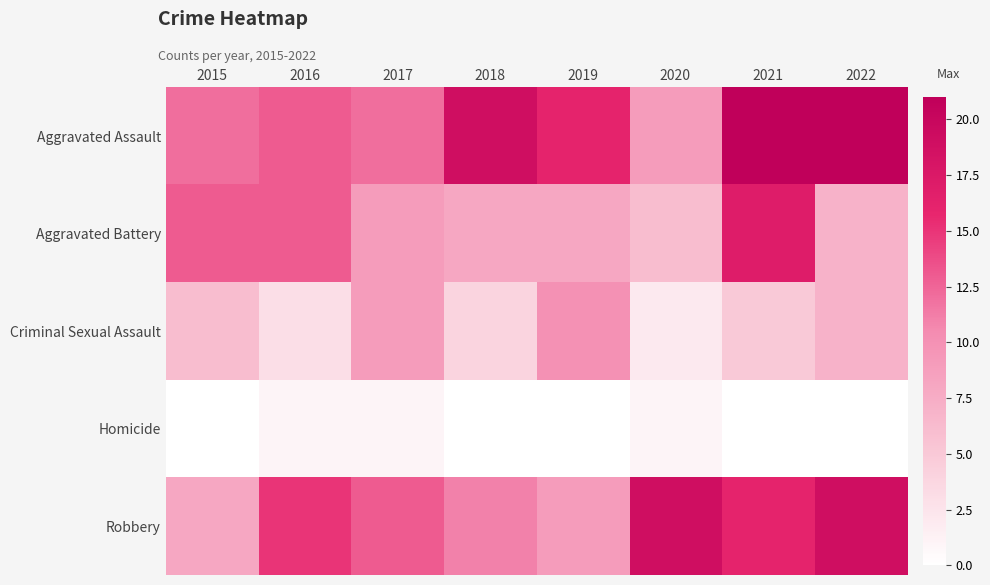

How many distinct data groups are displayed?

5